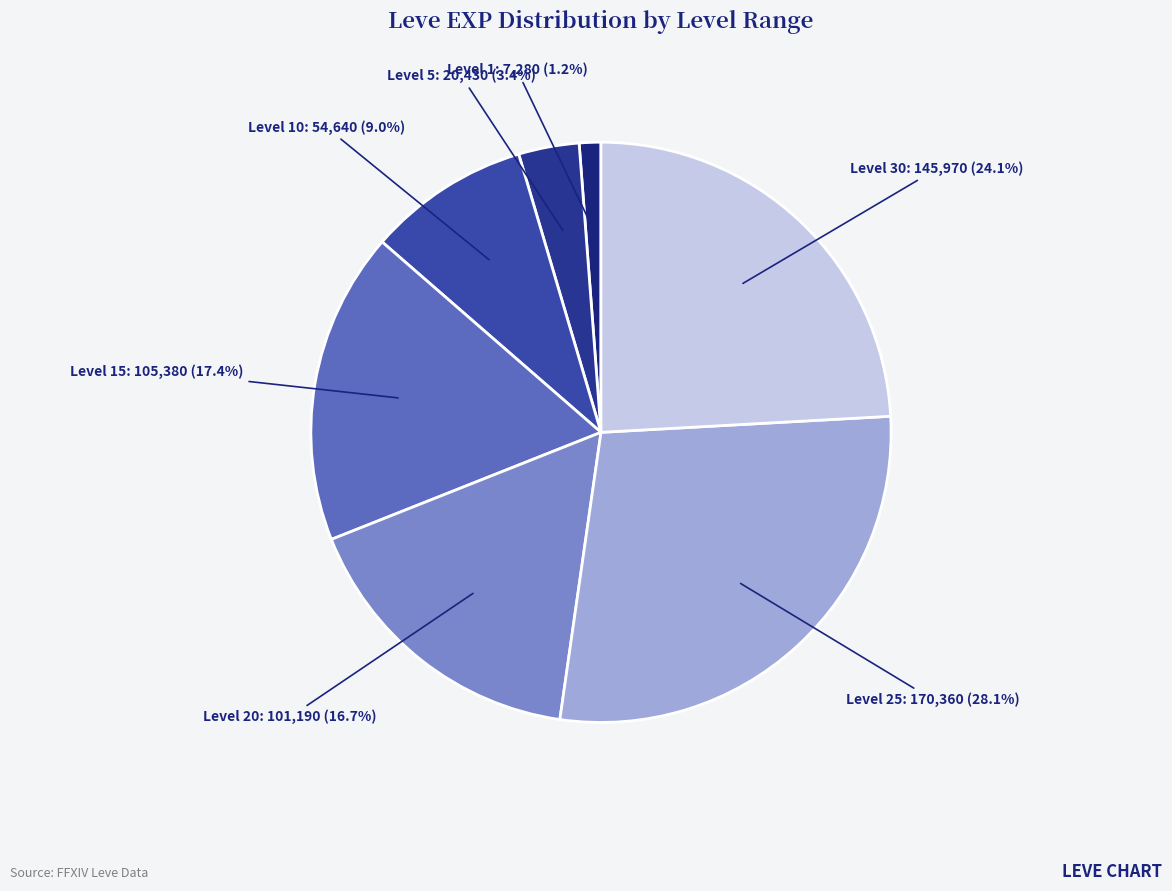

Between Level 10 and Level 25, which is larger?

Level 25